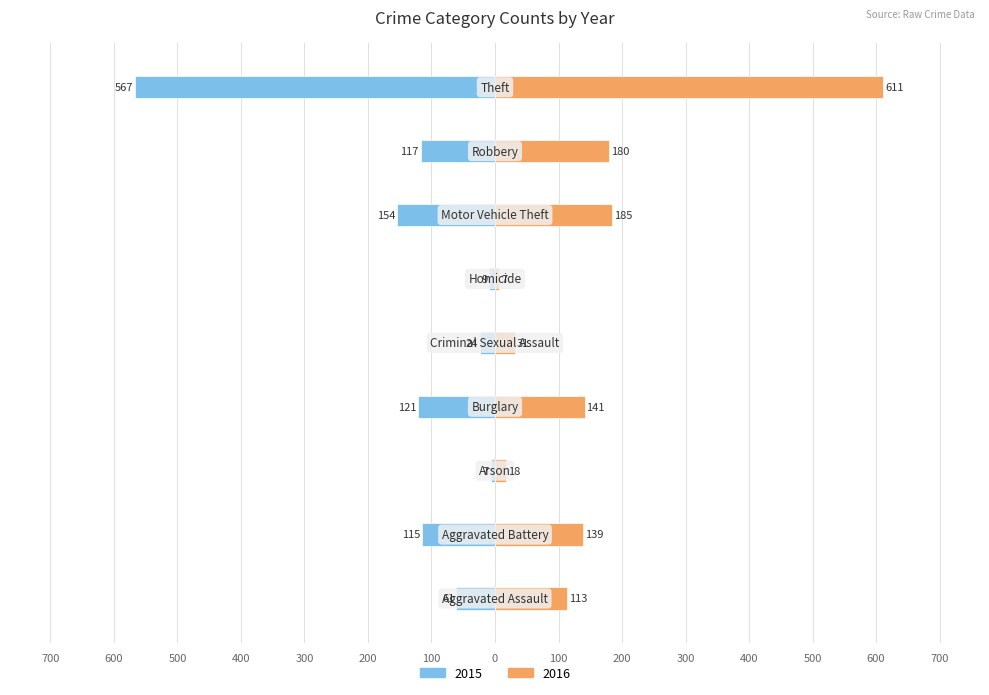

How many bars are there in total?

18